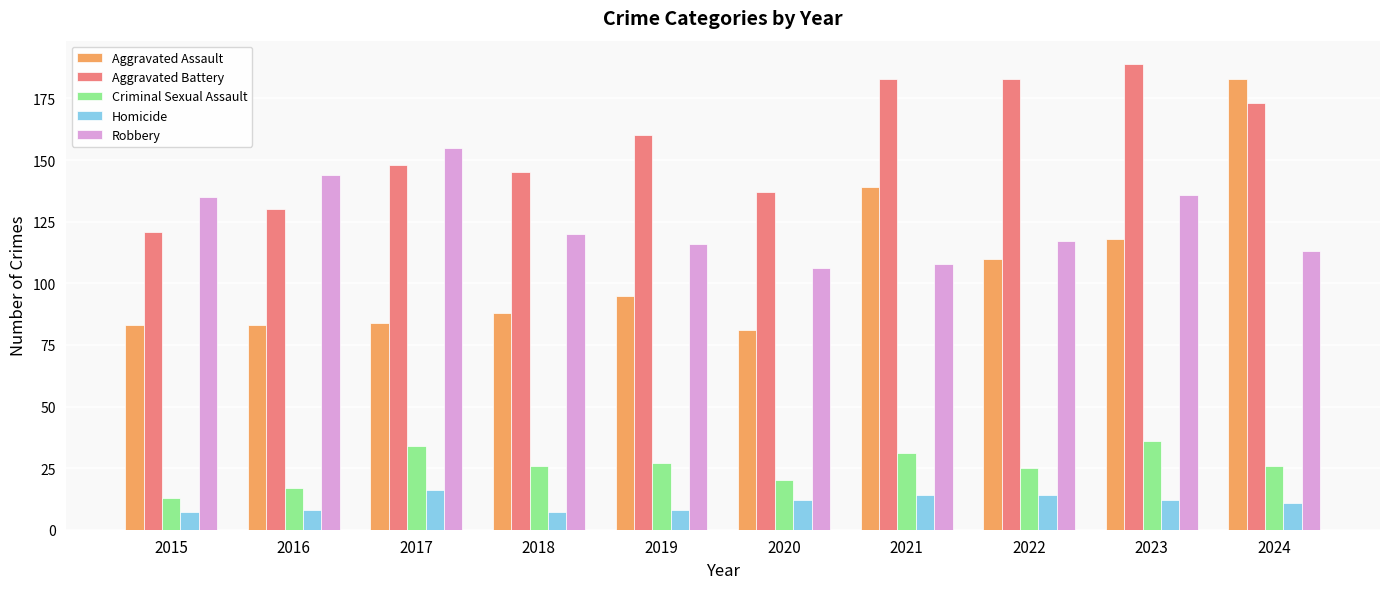

How many bars are there in each group?

5